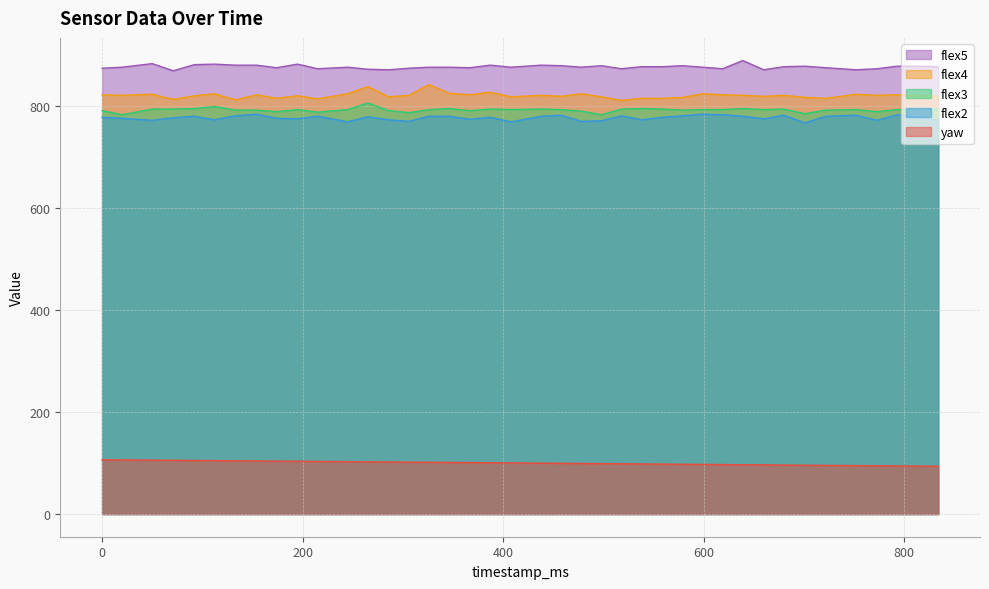

Reading left to right, what are all the values shown in this chart?

yaw: 106.3	106.0	105.6	105.3	105.0	104.7	104.3	104.0	103.7	103.4	103.1	102.6	102.3	102.0	101.7	101.4	101.1	100.8	100.5	100.1	99.7	99.4	99.1	98.8	98.4	98.1	97.8	97.5	97.2	96.9	96.6	96.3	96.0	95.7	95.3	94.9	94.6	94.2	93.9	93.6
flex2: 777.0	775.0	771.0	776.0	779.0	772.0	780.0	783.0	775.0	774.0	779.0	768.0	778.0	772.0	769.0	779.0	779.0	773.0	777.0	768.0	779.0	781.0	769.0	770.0	780.0	772.0	777.0	780.0	783.0	782.0	779.0	774.0	781.0	766.0	779.0	781.0	771.0	782.0	777.0	771.0
flex3: 790.0	782.0	793.0	793.0	794.0	798.0	791.0	791.0	788.0	792.0	787.0	792.0	805.0	790.0	786.0	792.0	794.0	790.0	793.0	792.0	793.0	792.0	789.0	782.0	793.0	794.0	793.0	791.0	792.0	792.0	794.0	792.0	793.0	784.0	791.0	792.0	788.0	792.0	792.0	793.0
flex4: 821.0	820.0	822.0	812.0	819.0	823.0	811.0	821.0	814.0	819.0	813.0	823.0	837.0	817.0	820.0	841.0	824.0	821.0	826.0	817.0	820.0	818.0	823.0	817.0	810.0	814.0	814.0	816.0	823.0	821.0	820.0	818.0	820.0	816.0	814.0	822.0	820.0	821.0	820.0	818.0
flex5: 873.0	875.0	882.0	868.0	880.0	881.0	879.0	879.0	874.0	881.0	872.0	875.0	871.0	870.0	873.0	875.0	875.0	874.0	879.0	875.0	879.0	878.0	875.0	878.0	872.0	876.0	876.0	878.0	875.0	872.0	888.0	870.0	876.0	877.0	874.0	870.0	872.0	877.0	877.0	876.0